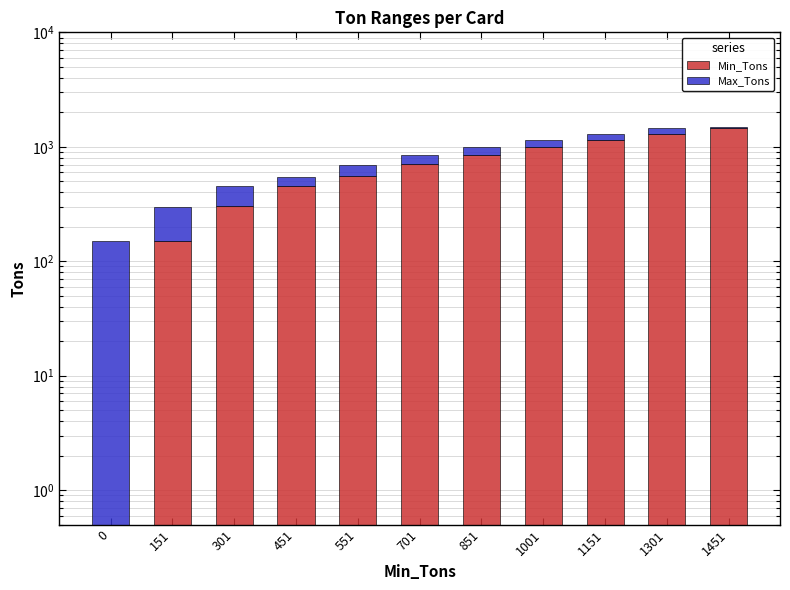

Count the number of data series in this chart.

2